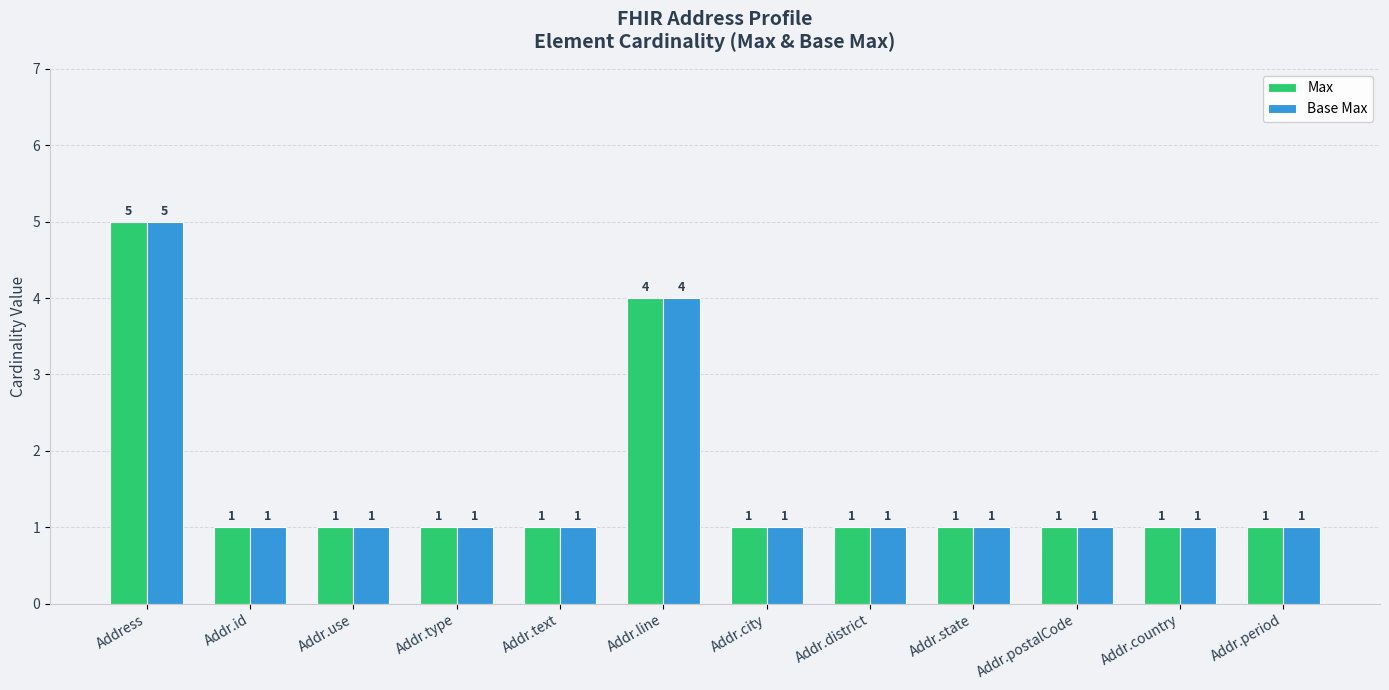

What is the sum of the Base Max values at Addr.line and Addr.period?

5